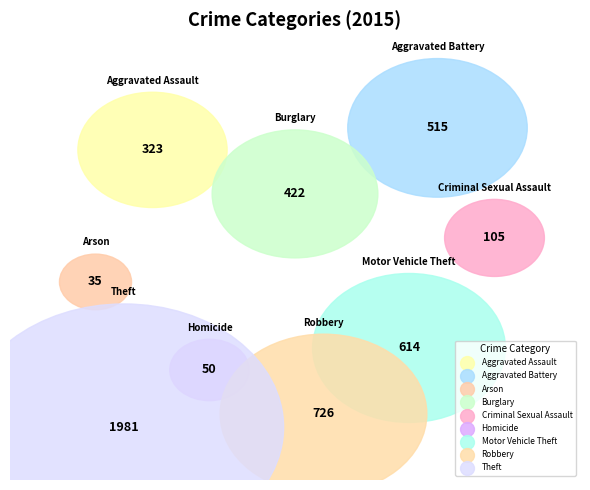

To the nearest percent, what is the difference between the largest and smallest slice percentages?

41%